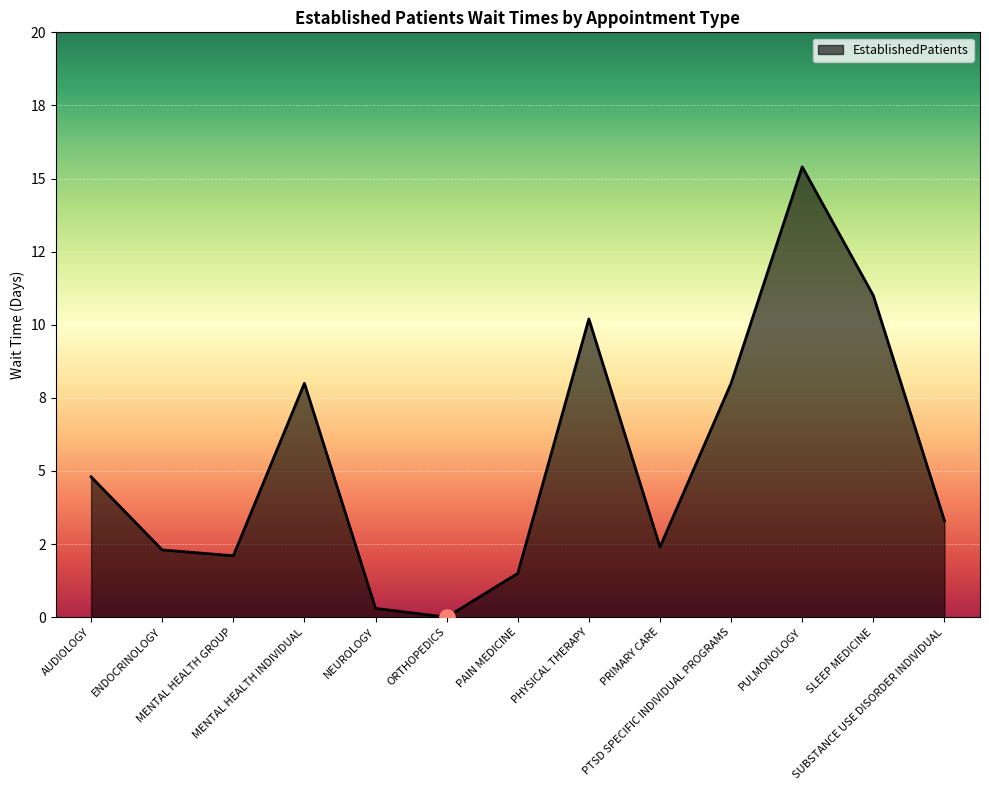

Between SLEEP MEDICINE and SUBSTANCE USE DISORDER INDIVIDUAL, which is larger?

SLEEP MEDICINE